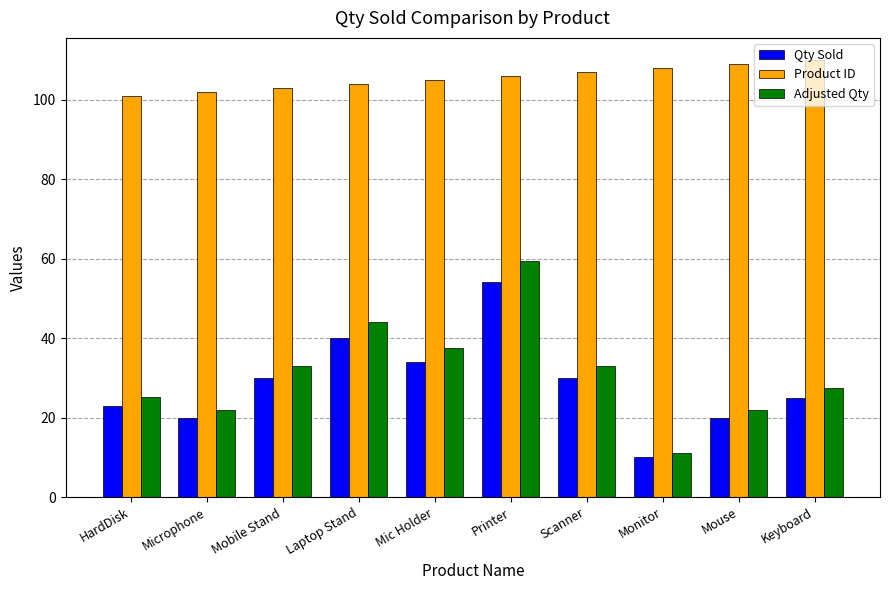

What is the difference between the second highest and second lowest values in the Qty Sold series?

20.0